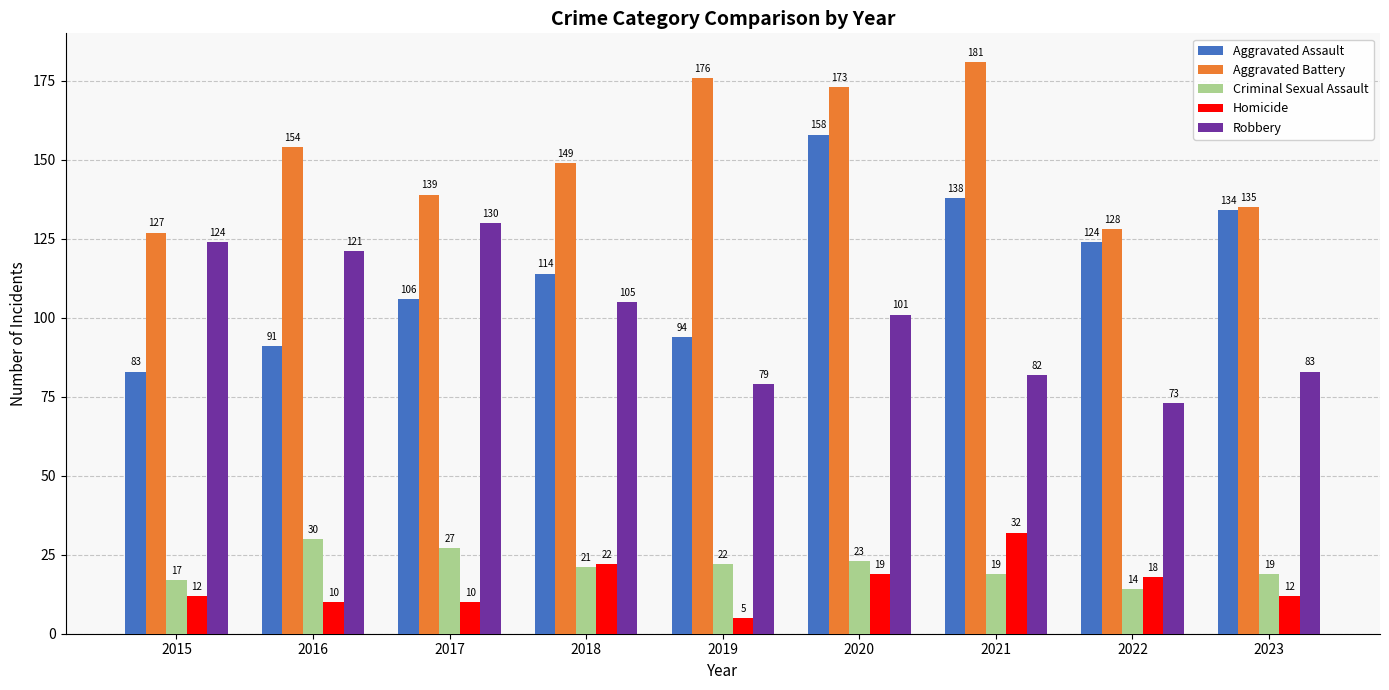

At 2018, list the series in order from smallest to largest.

Criminal Sexual Assault, Homicide, Robbery, Aggravated Assault, Aggravated Battery